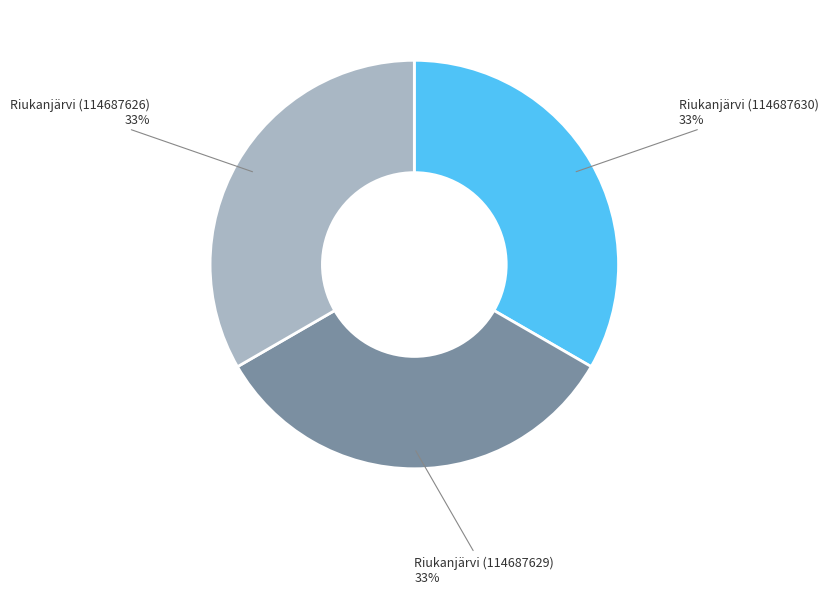

Is there a majority slice in this chart?

No